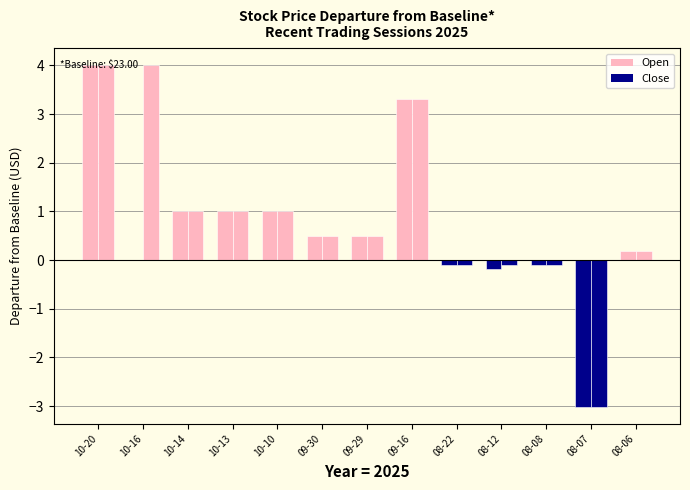

The value of Close at 2025-09-16 is 8.9. True or false?

False